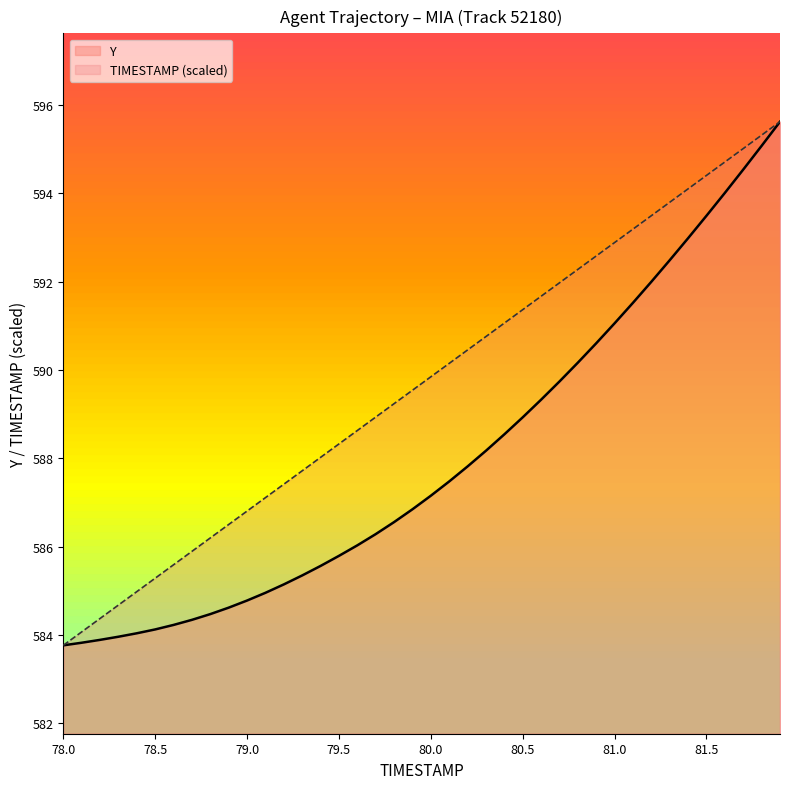

How many values in the TIMESTAMP series exceed 589?

22